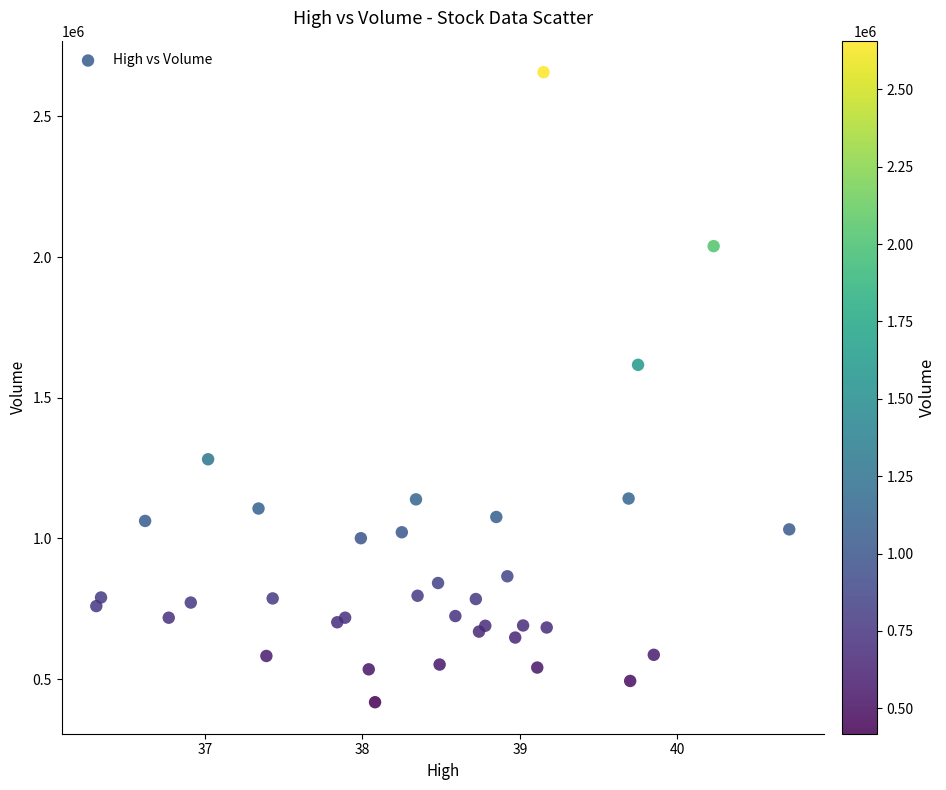

What Y value in the scatter plot is closest to 1537500?

1617000